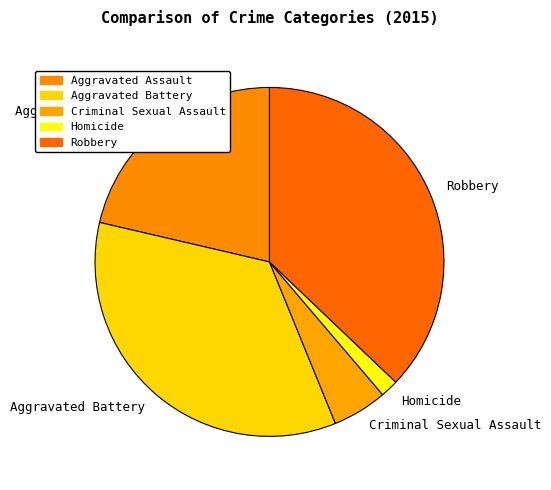

Which slice is the largest?

Robbery